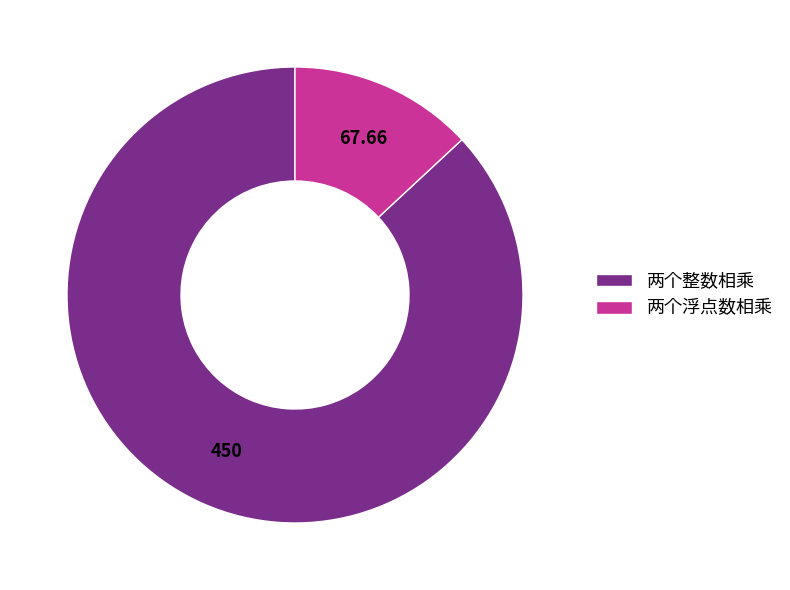

How many segments does this pie chart have?

2